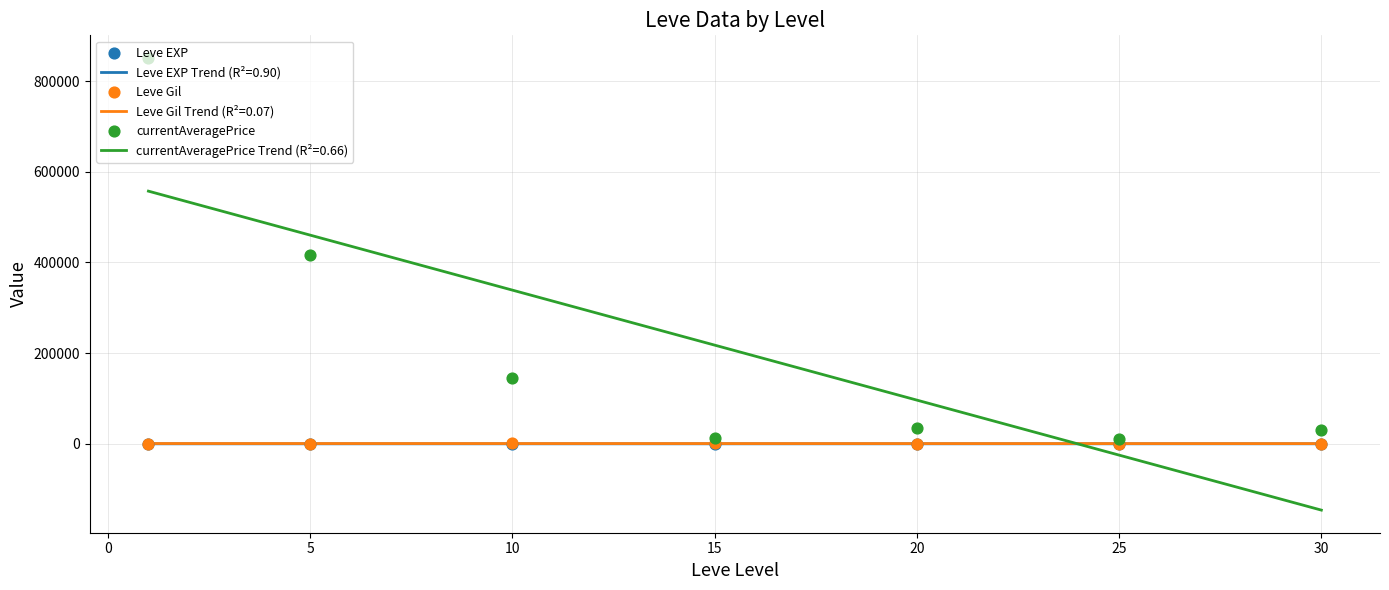

Which series reaches the minimum Y coordinate?

Leve EXP